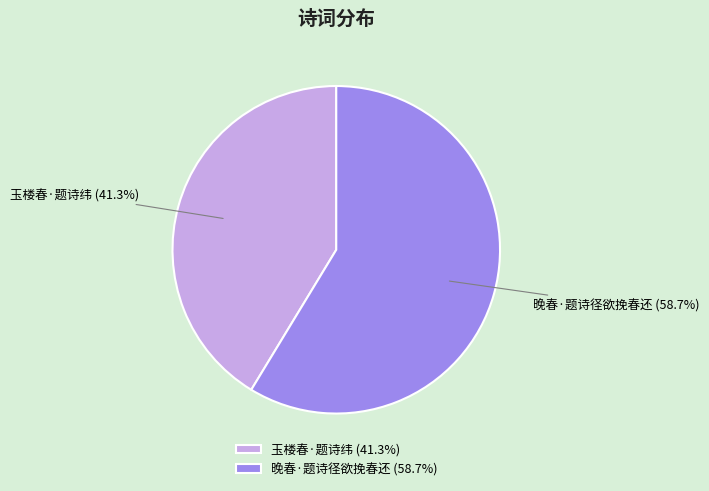

What is the smallest slice in the pie chart?

玉楼春·题诗纬